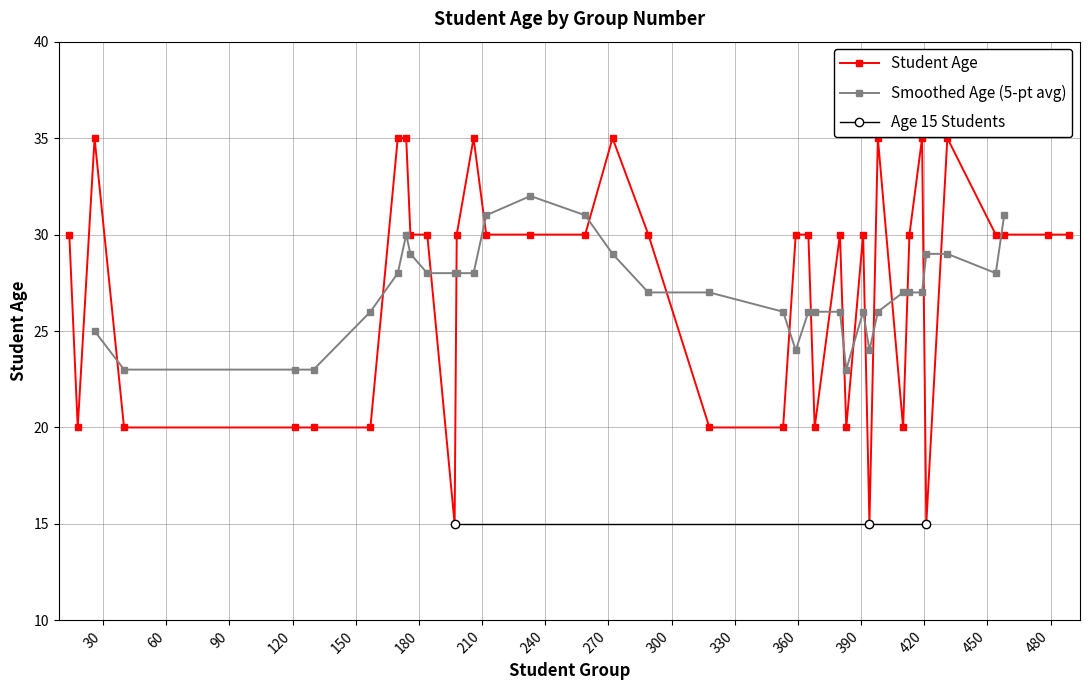

What is the maximum value for Student Age?

35